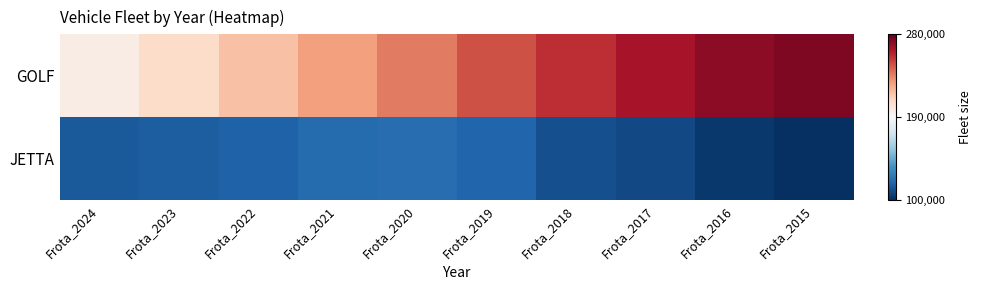

At how many categories does at least one series exceed 197810?

9